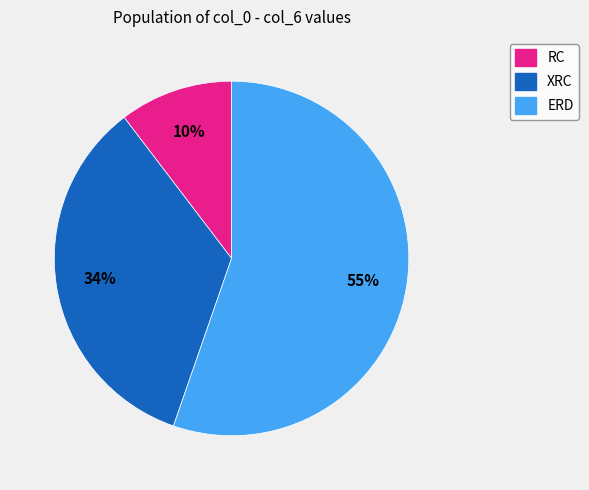

How many segments does this pie chart have?

3